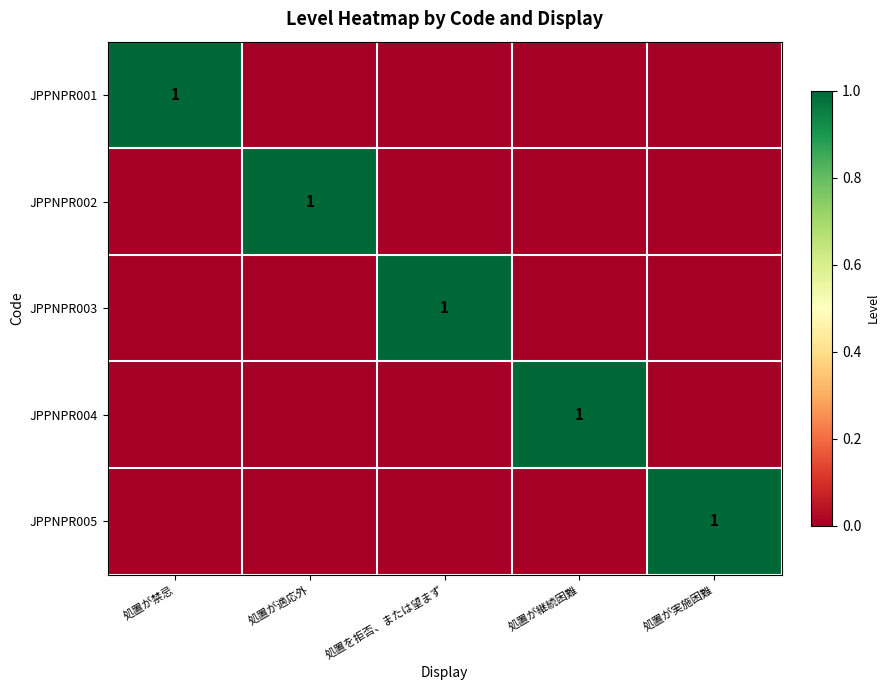

The value of JPPNPR001 at 処置が禁忌 is 1. True or false?

True